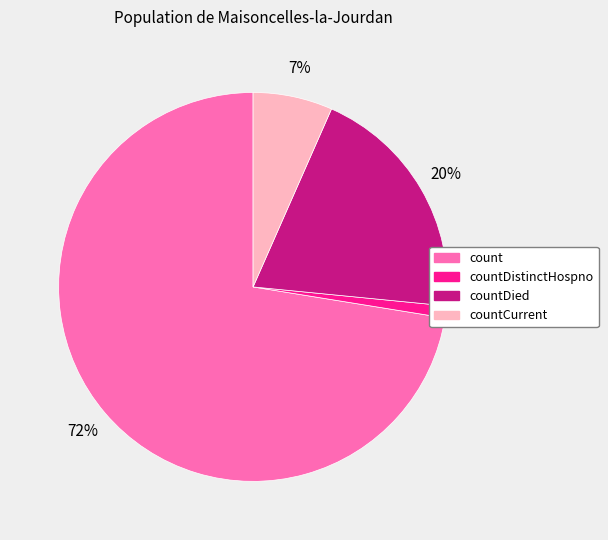

Rank the categories by value from highest to lowest.

count, countDied, countCurrent, countDistinctHospno